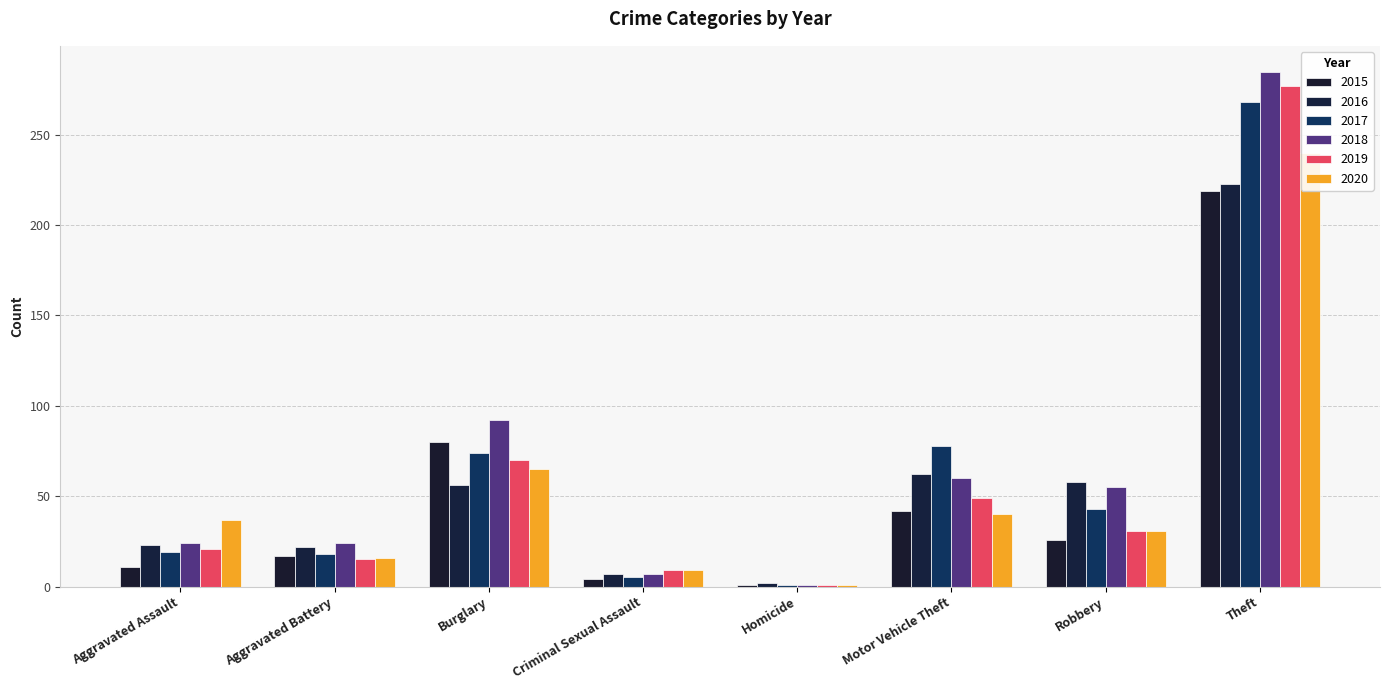

What are all the series names shown in the legend?

2015, 2016, 2017, 2018, 2019, 2020